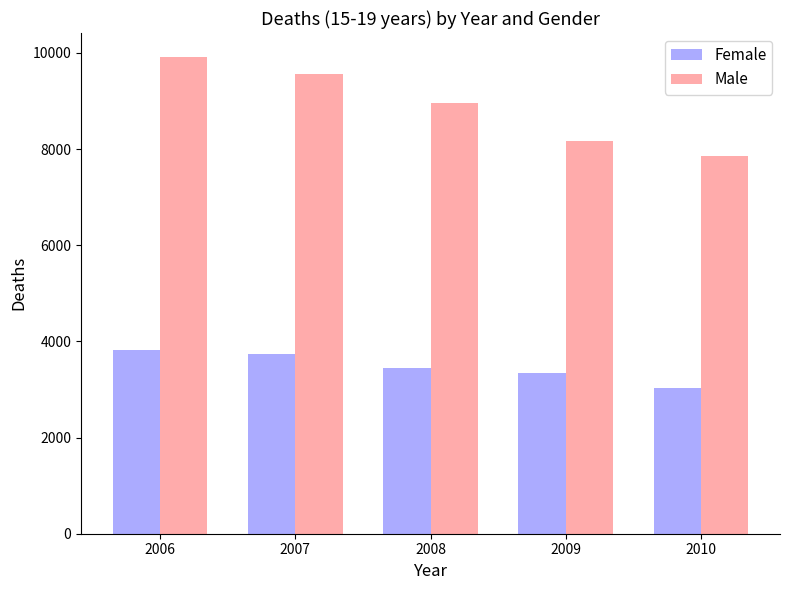

The value of Female at 2006 is 3821. True or false?

True